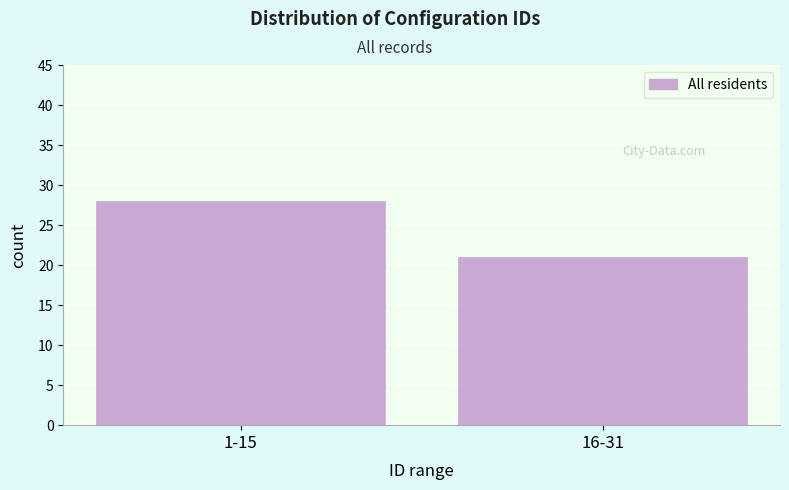

Reading left to right, transcribe all the data shown in this chart.

1-15=28	16-31=21